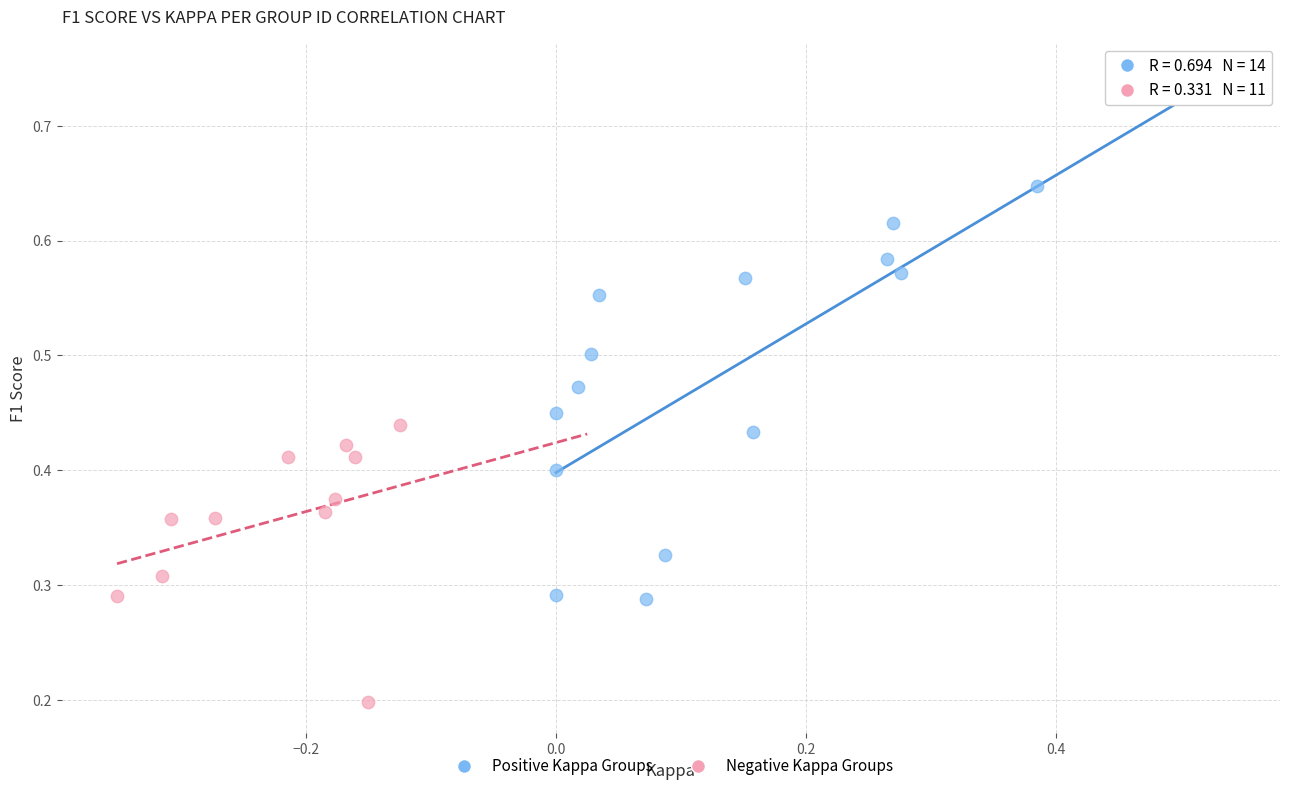

Which series reaches the maximum Y coordinate?

Positive Kappa Groups